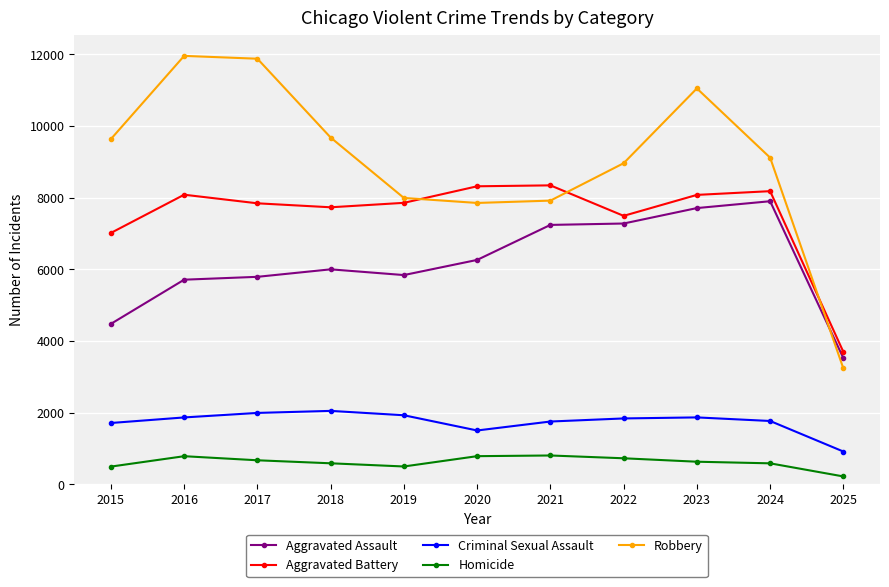

Is the value of Homicide at 2024 greater than the value of Robbery at 2020?

No